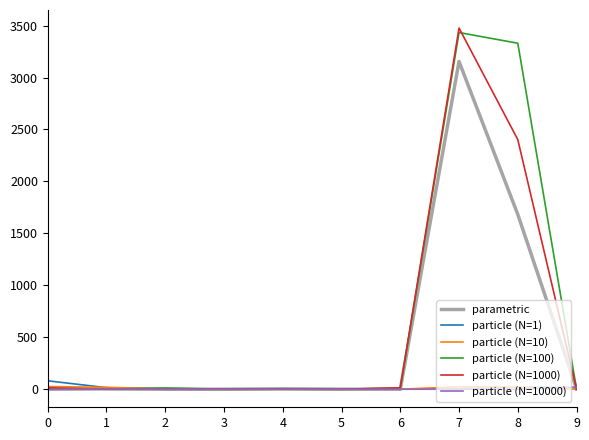

What are all the series names shown in the legend?

parametric, particle (N=1), particle (N=10), particle (N=100), particle (N=1000), particle (N=10000)